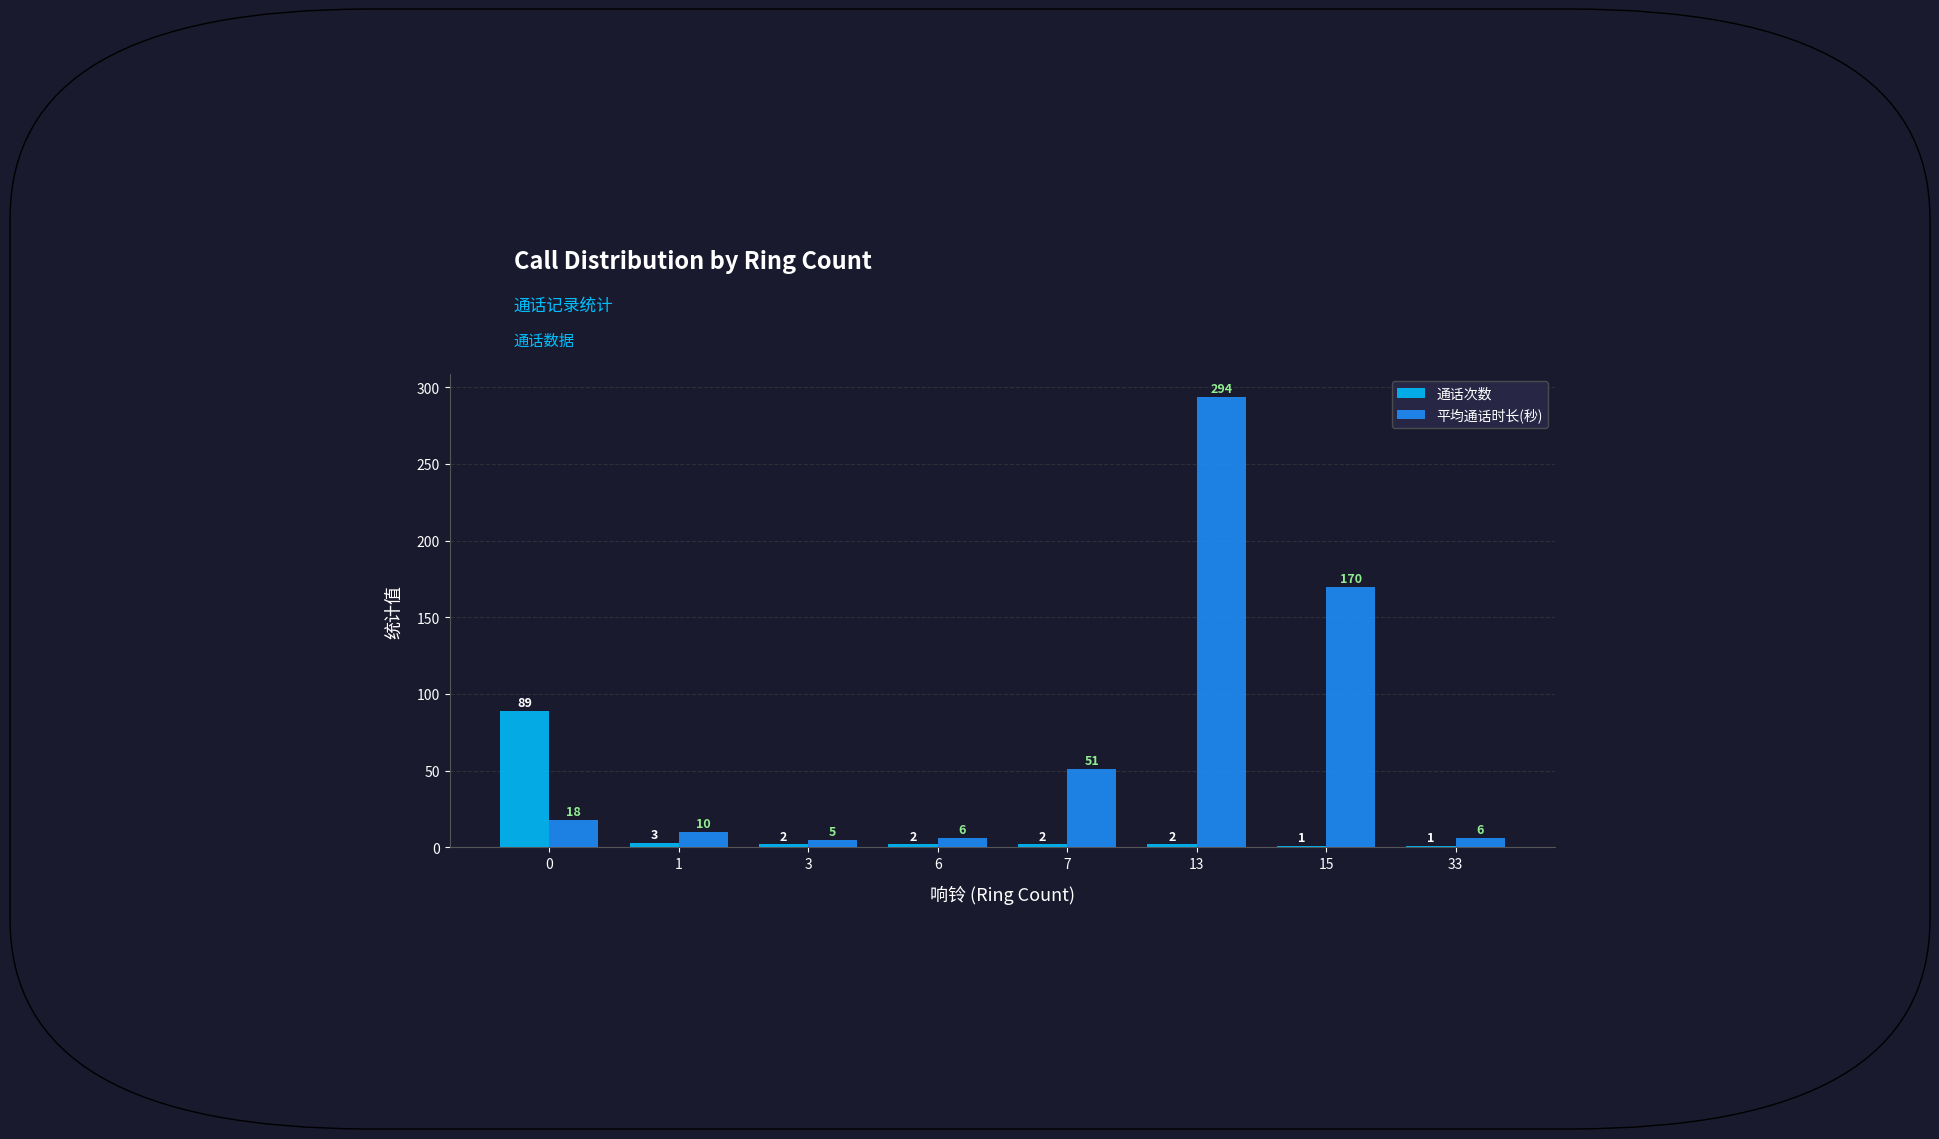

Which series has the largest range (max minus min)?

平均通话时长(秒)